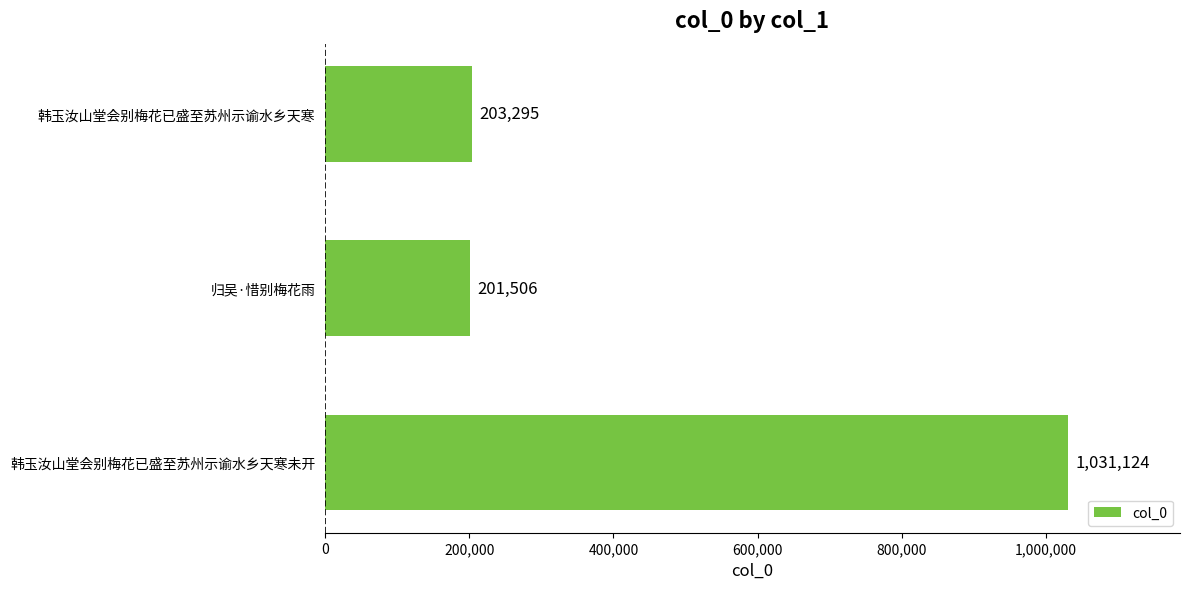

How many data points are less than 203295?

1